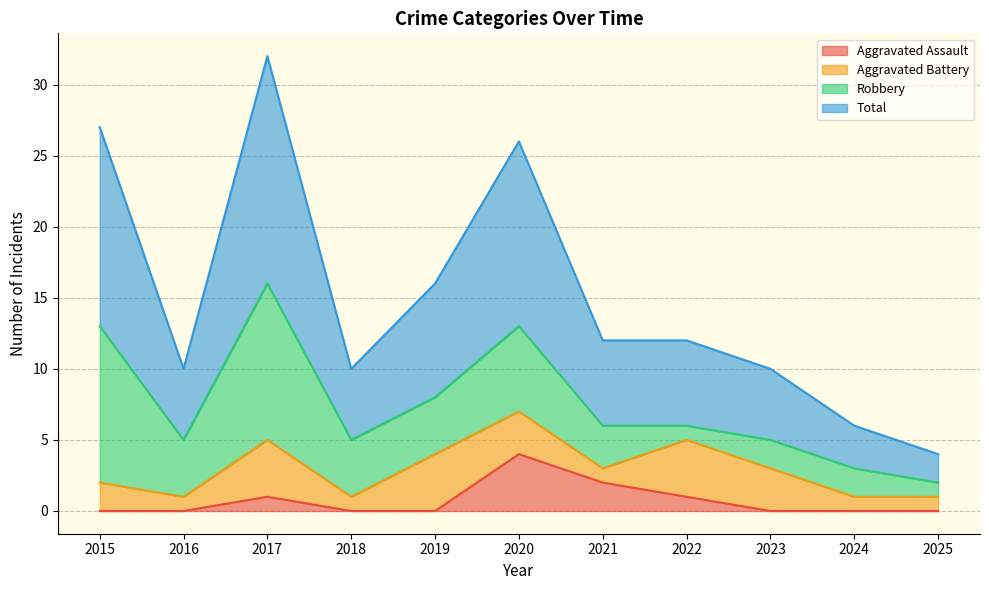

How many categories are shown in the chart?

11